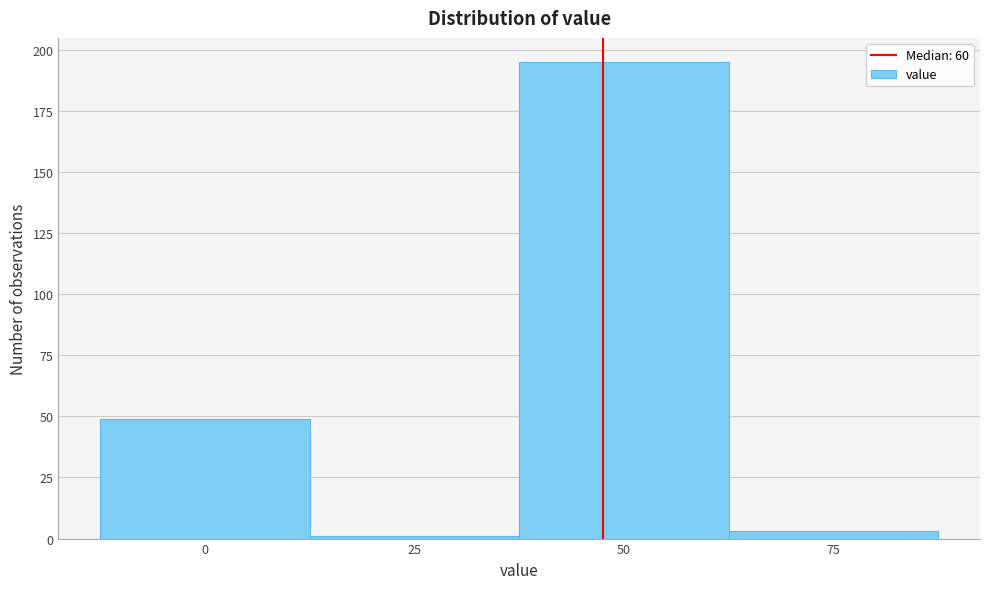

Reading right to left, list all the values displayed in this chart.

3	195	1	49